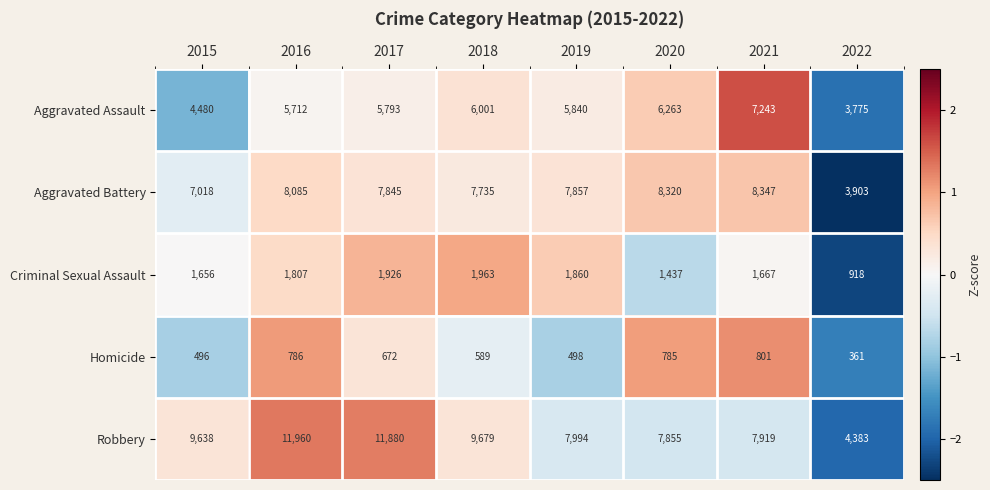

Which series has the largest range (max minus min)?

Robbery